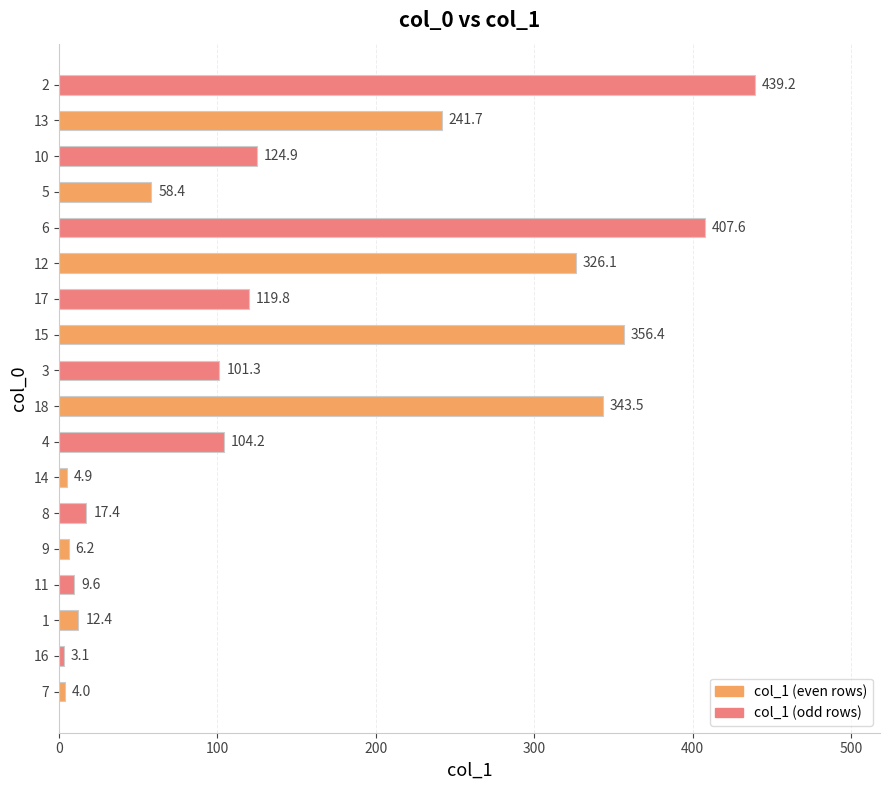

Count the number of values greater than 104.

9